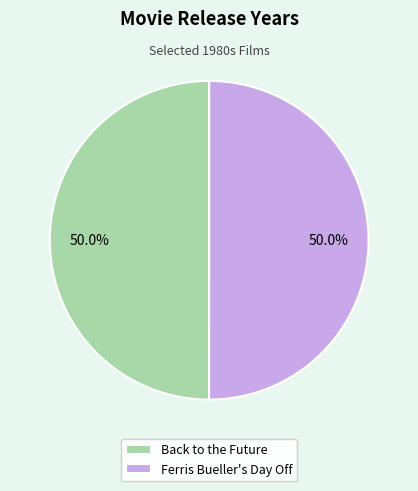

Is it true that Ferris Bueller's Day Off is 63% of the pie?

False